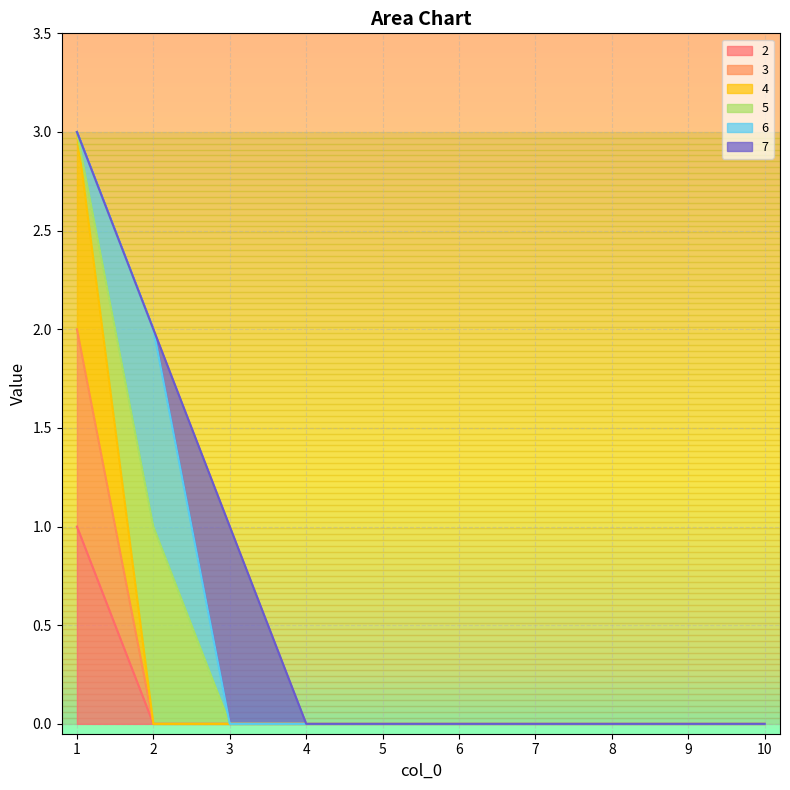

True or false: 3 has more than 0 interior local peaks.

False